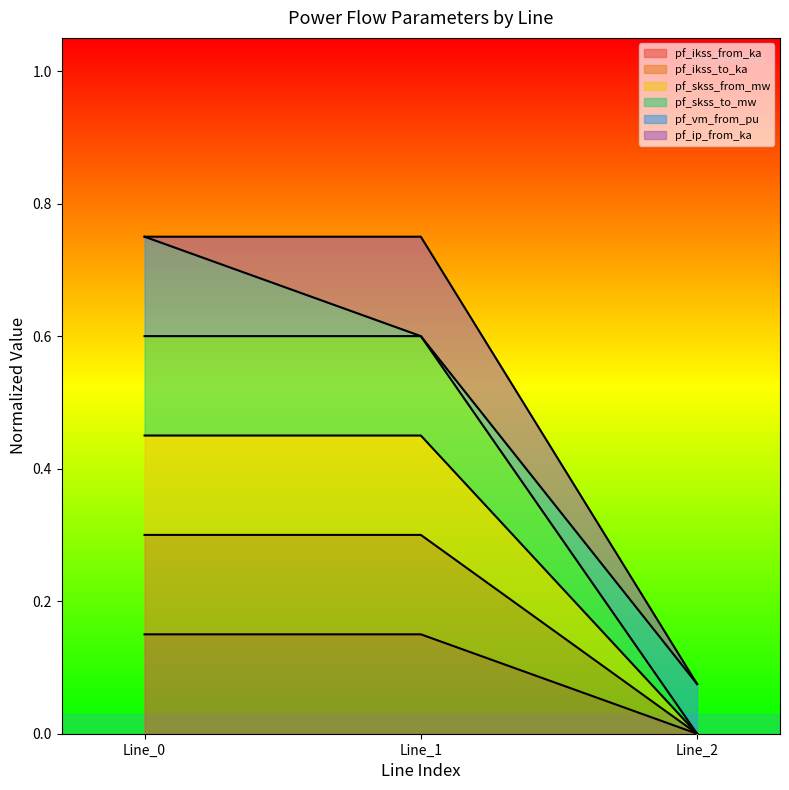

Does the chart have visible grid lines?

No